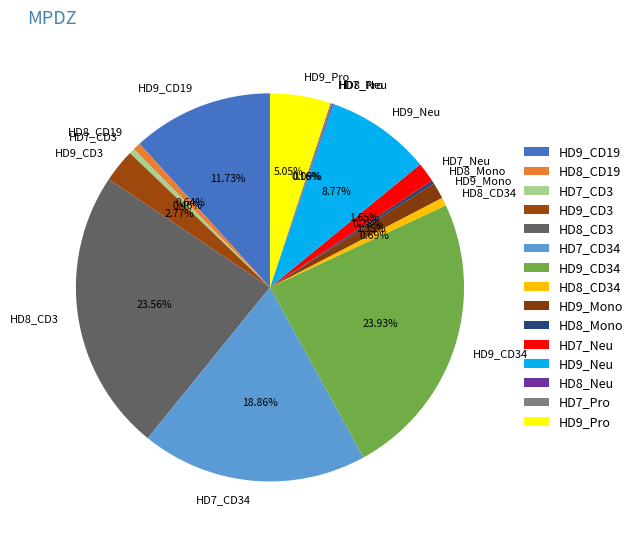

Do HD9_CD19 and HD8_Mono together represent more than half of the pie?

No